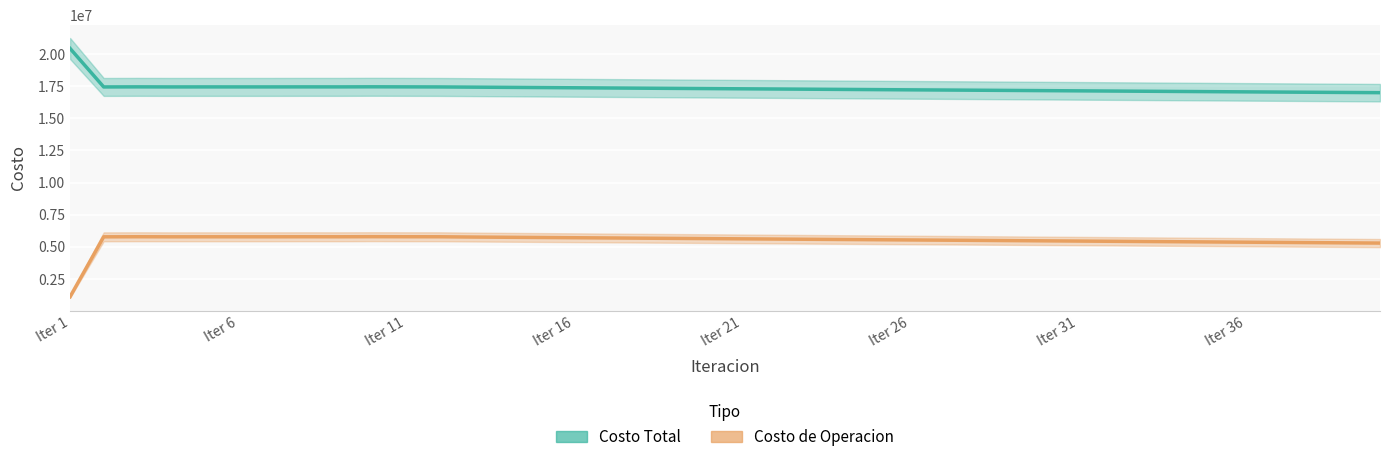

How many interior local peaks does the Costo de Operacion series have?

4